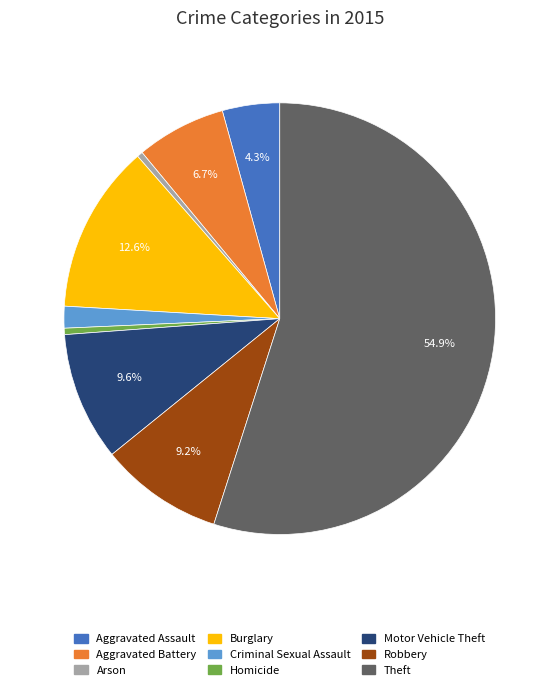

To the nearest percent, what is the difference between the largest and smallest slice percentages?

55%